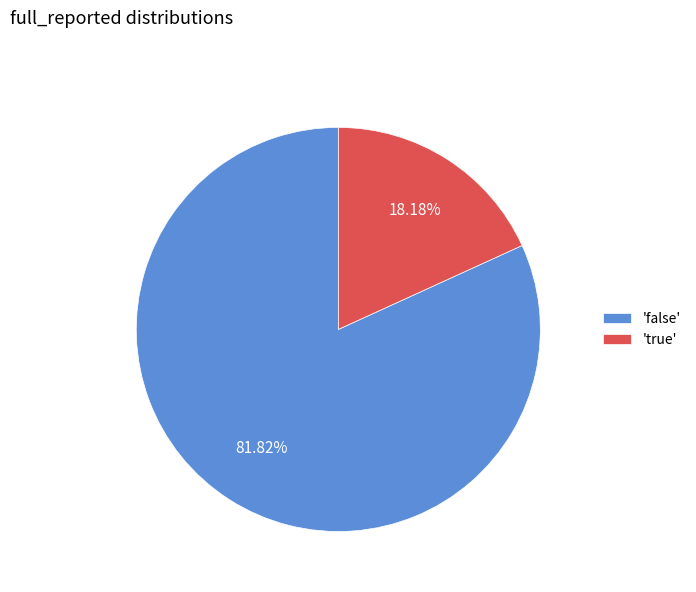

What is the majority slice?

'false'